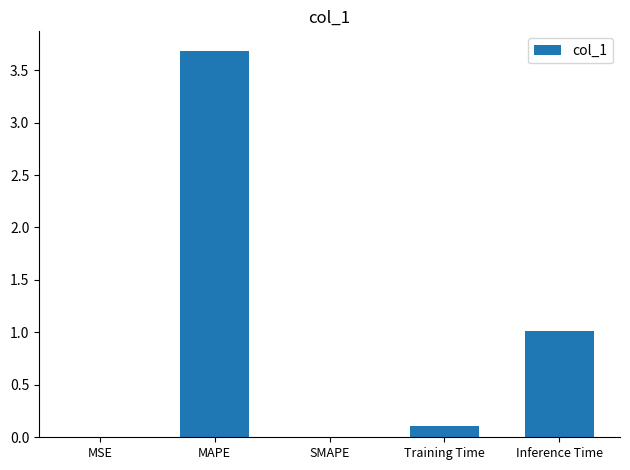

The chart shows a value of 1.8 at MAPE. True or false?

False